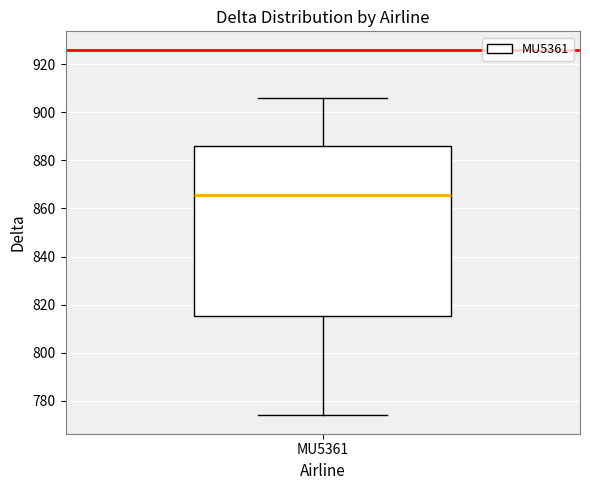

Where does the median line of the box for MU5361 sit on the y-axis? The values are not printed on the chart, so give them approximately, as read against the axis.

866